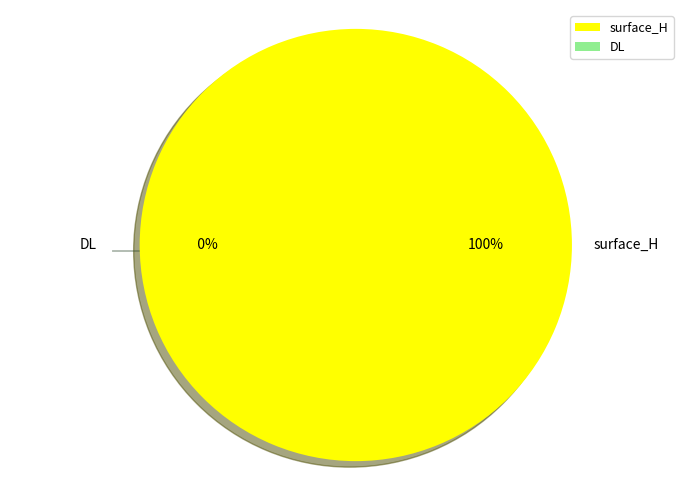

Combined, do surface_H and DL account for over 50%?

Yes